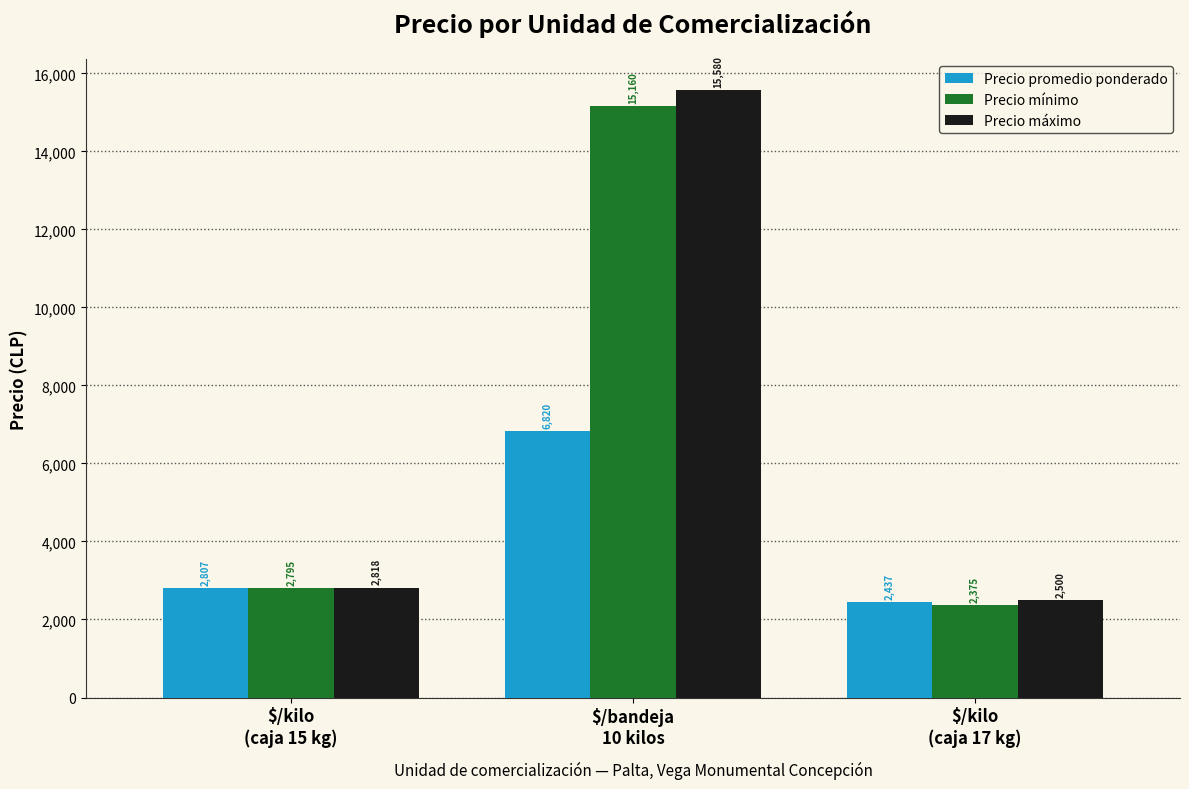

What is the lowest value of the Precio mínimo series?

2375